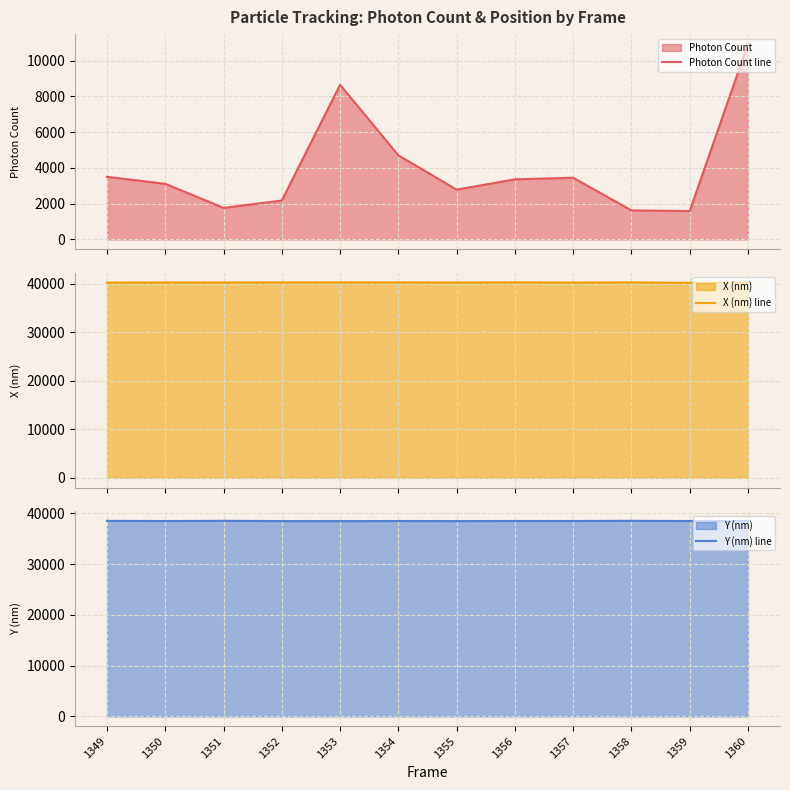

What is the difference between the second highest and second lowest values in the X (nm) line series?

54.6